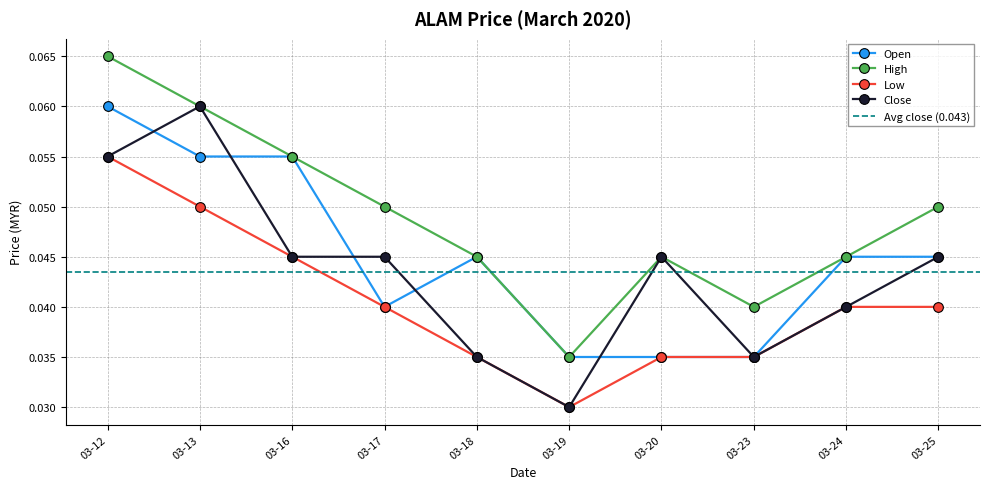

Count the High values in the range 0 to 1.

10